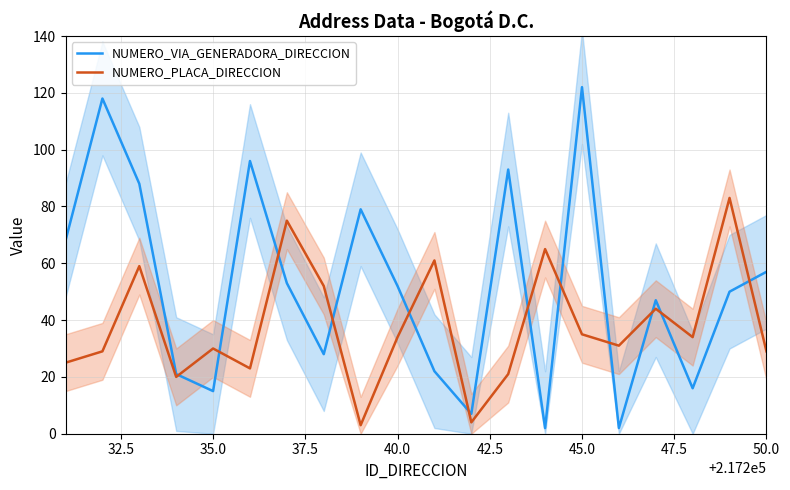

What is the highest value of the NUMERO_VIA_GENERADORA_DIRECCION series?

122